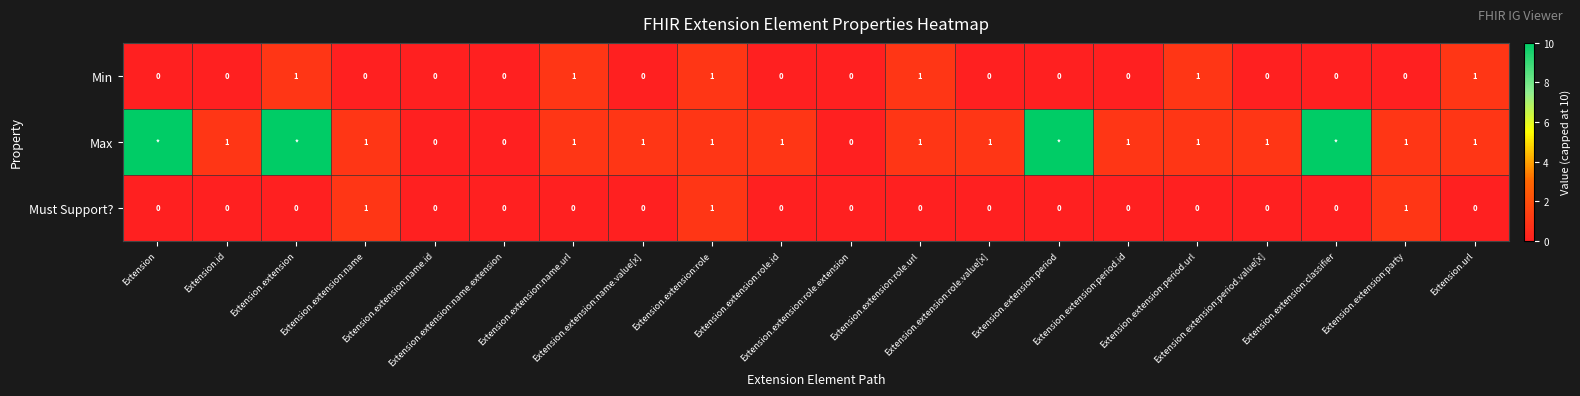

At which category is the sum across all series the highest?

Extension.extension